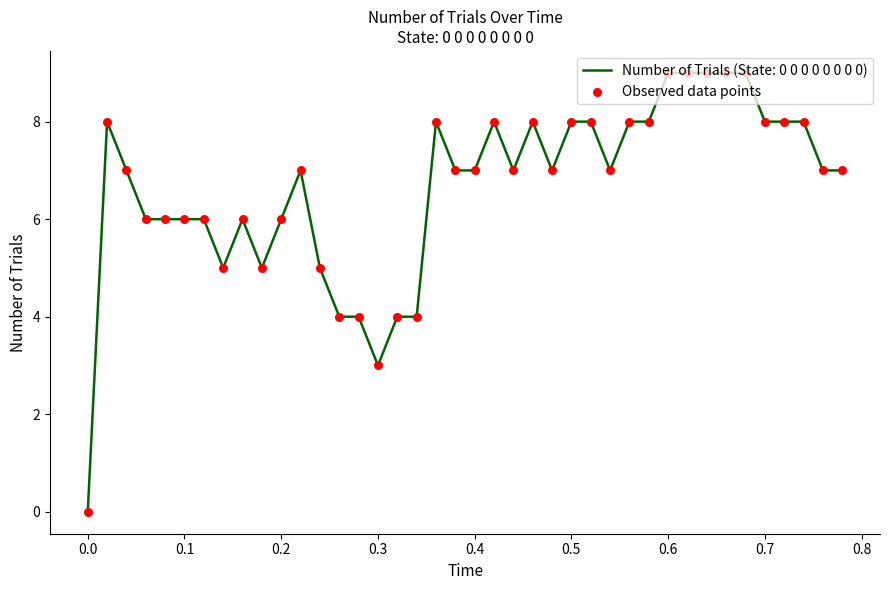

What is the greatest value displayed?

9